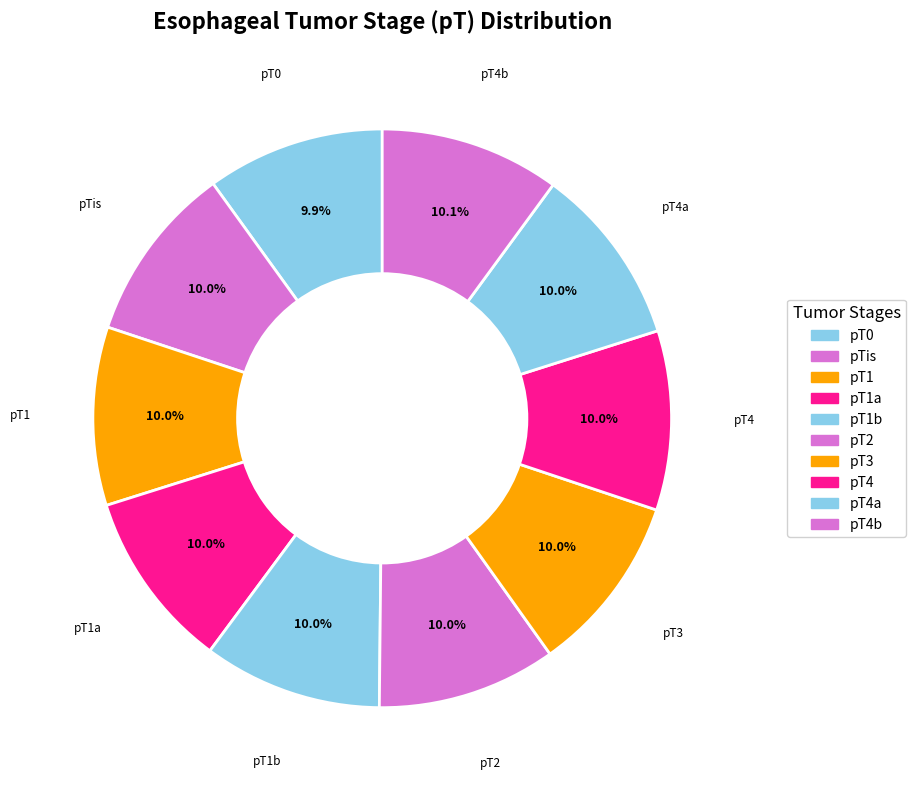

How many segments does this pie chart have?

10